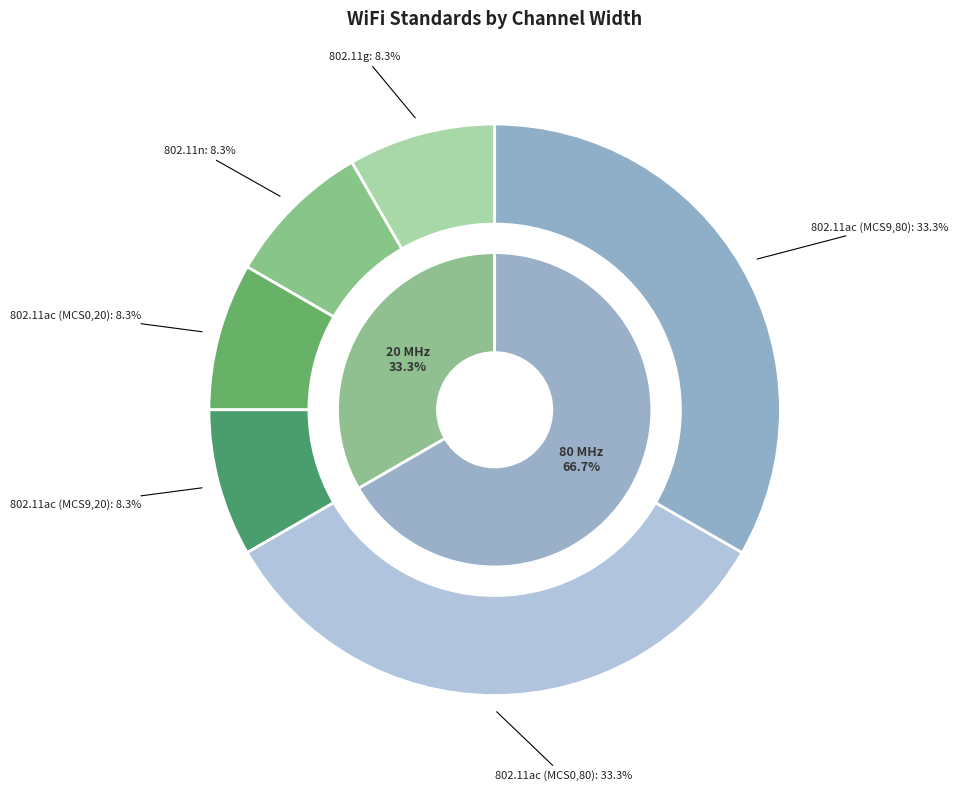

What is the ratio of the value at 802.11ac (MCS9,80) to the value at 802.11ac (MCS9,20)?

4.0